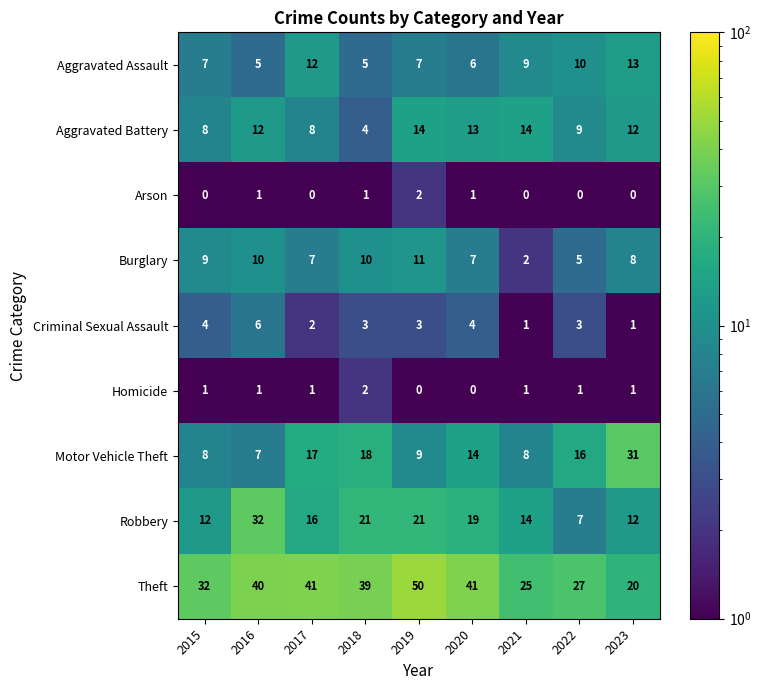

Which series has the largest total across all categories?

Theft